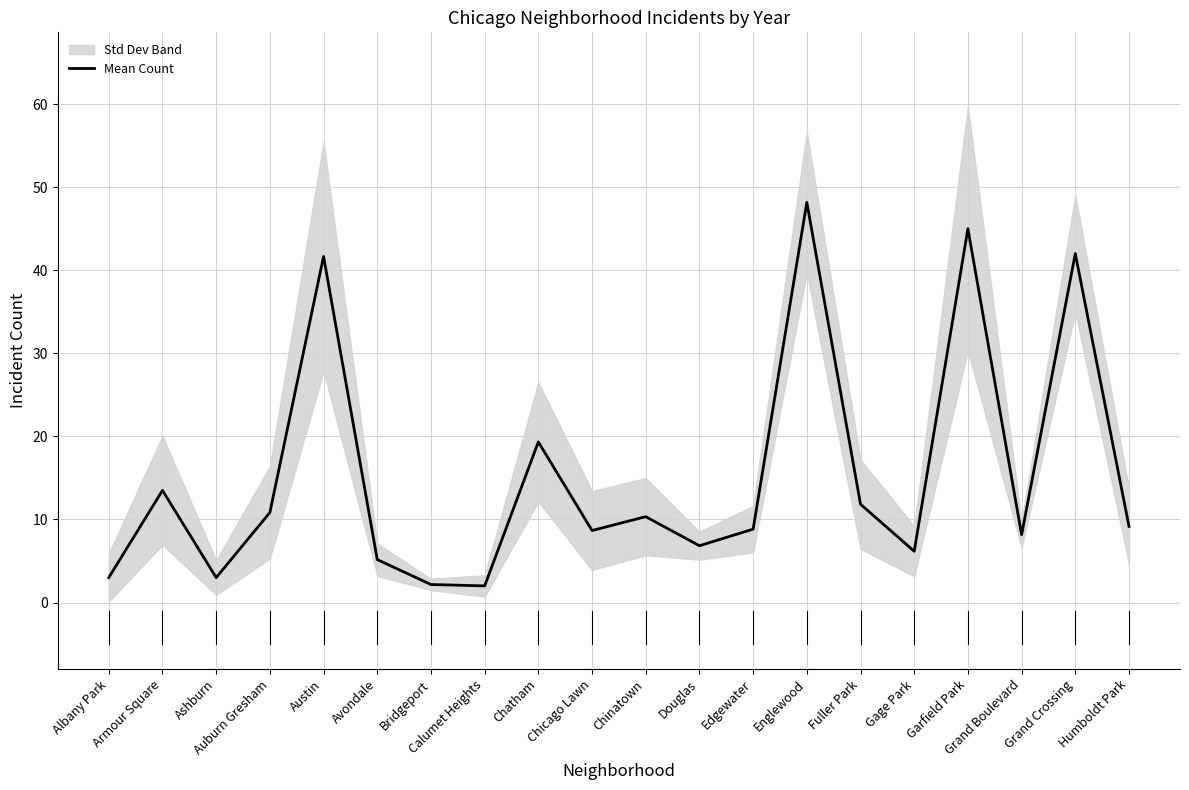

True or false: the data shows 7.0 at Armour Square.

False